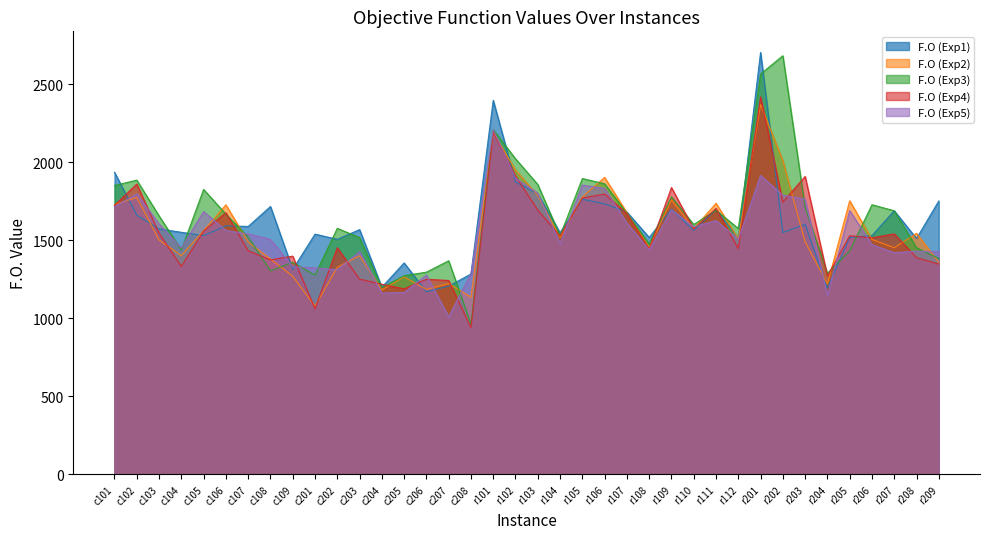

In F.O (Exp4), how many points are lower than both neighbors (excluding endpoints)?

12